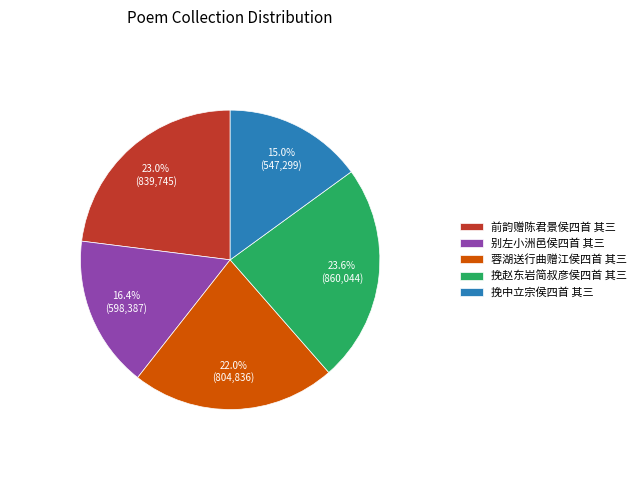

Count the number of slices in the pie.

5